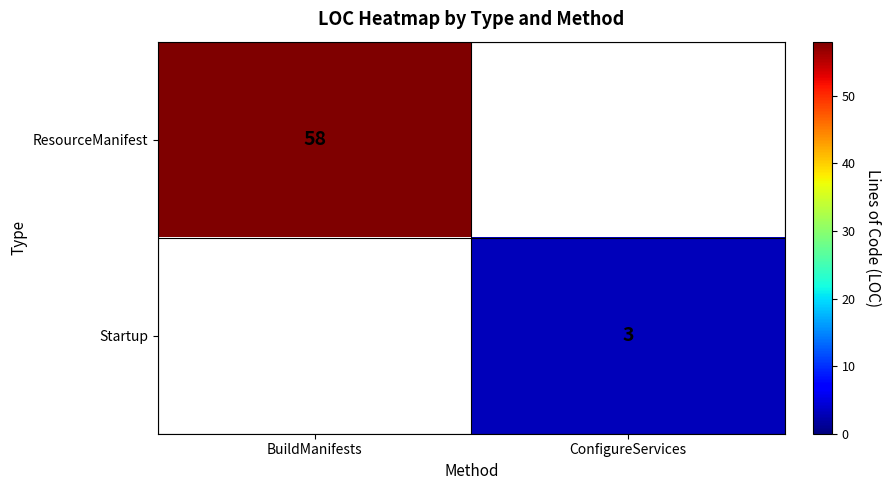

Which label corresponds to the largest value in the chart?

BuildManifests